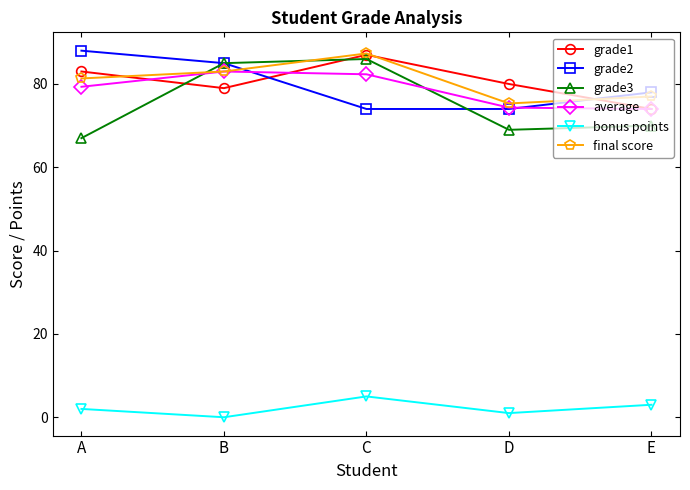

The grade3 series shows 85.0 at B. True or false?

True